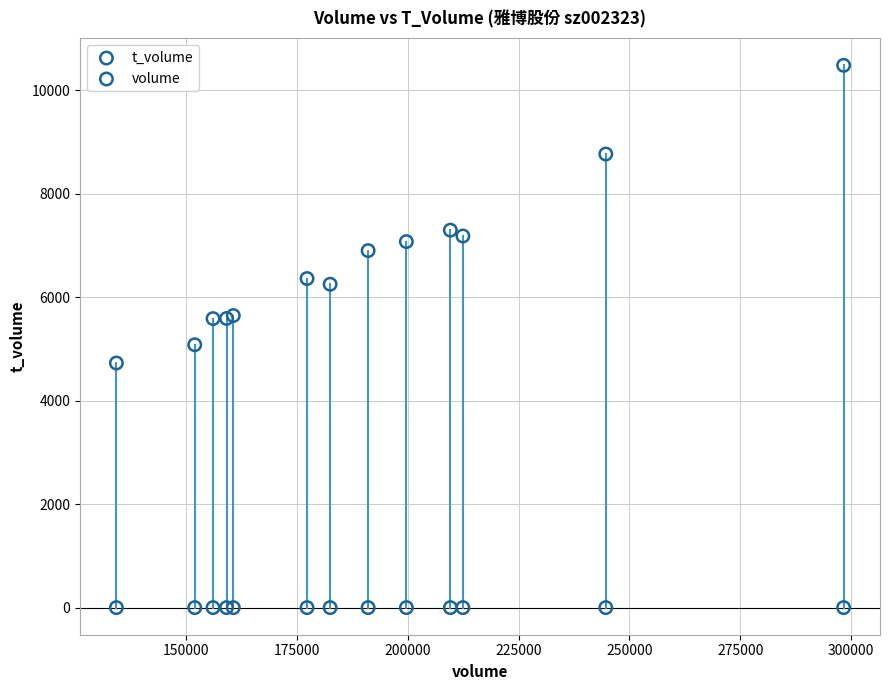

What are all the series names shown in the legend?

t_volume, volume